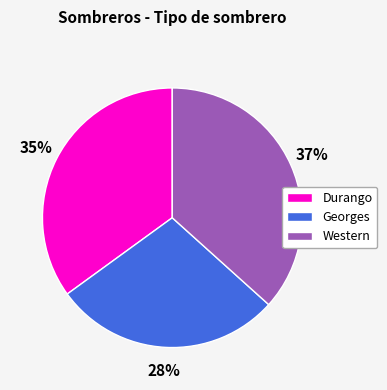

Is there any slice that represents more than half of the pie?

No